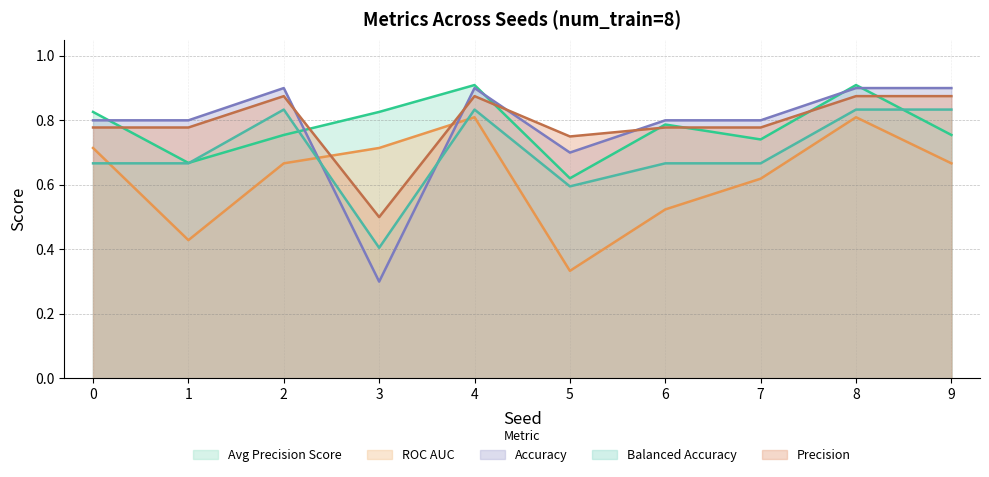

True or false: precision has a value of 0.8 at 7.

True